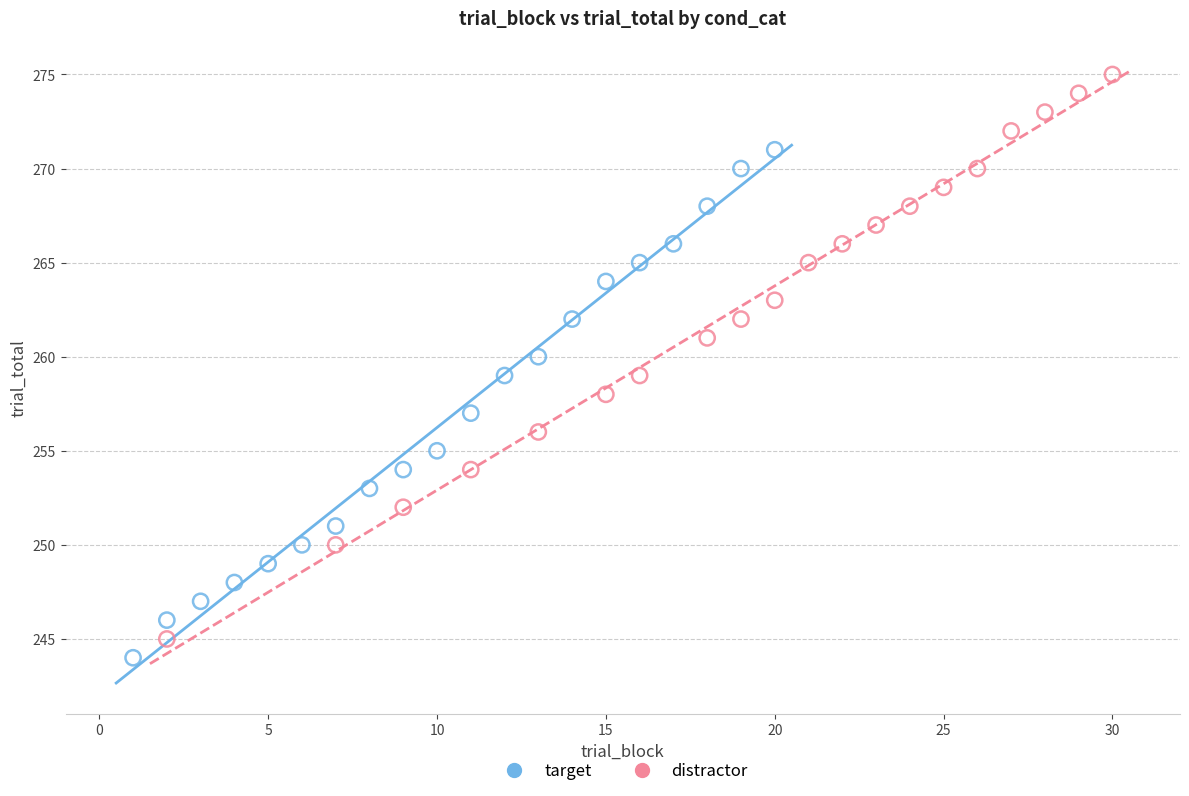

Which series has the largest Y range (max minus min)?

distractor